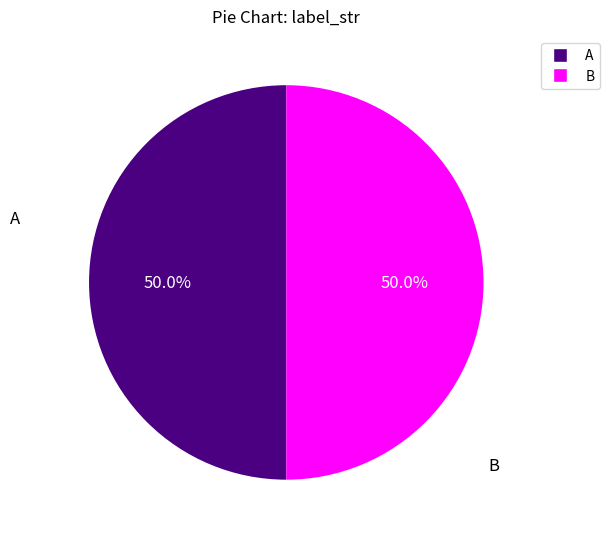

To the nearest percent, what is the average slice percentage?

50%